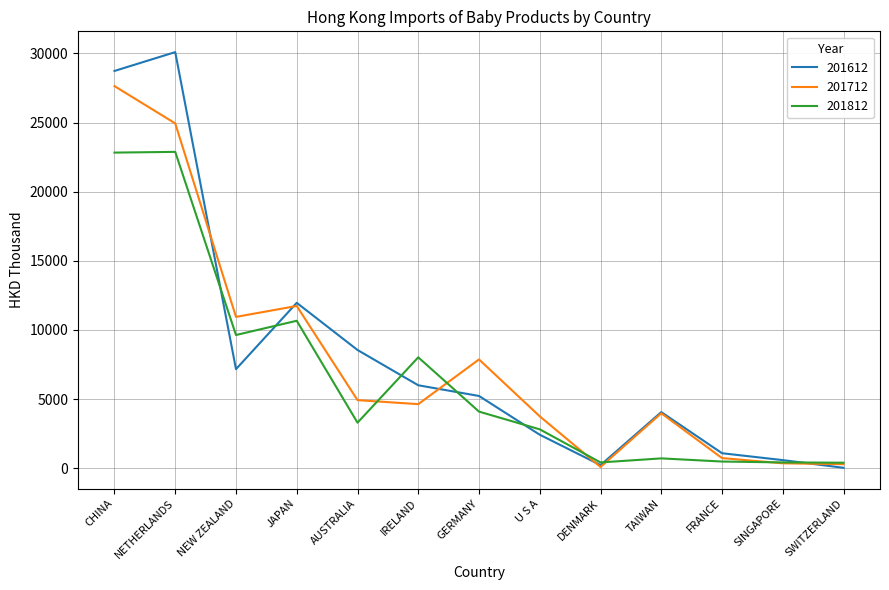

Where is the first local minimum for 201712?

NEW ZEALAND